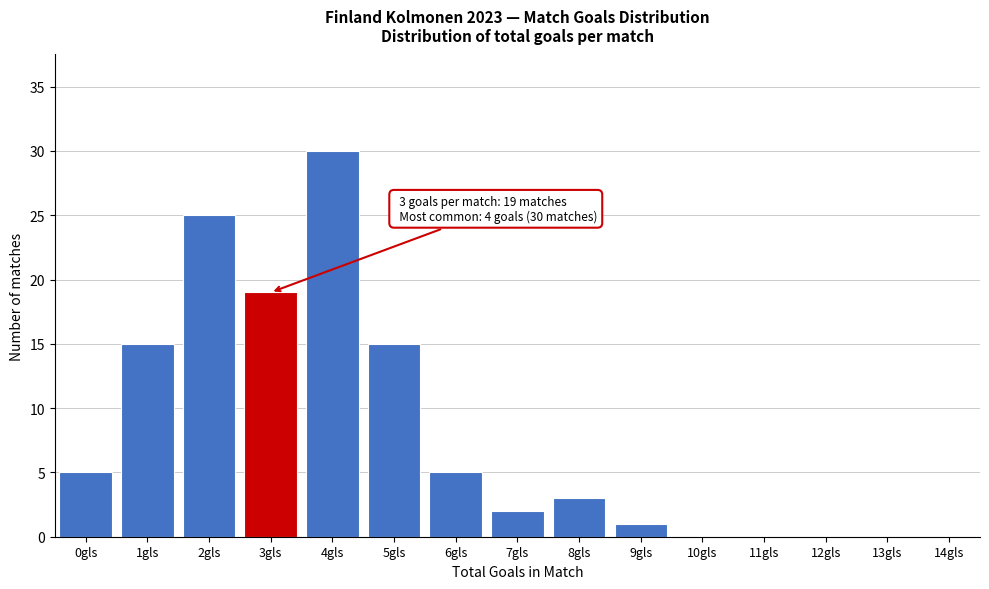

Reading left to right, what are all the values shown in this chart?

0gls=5	1gls=15	2gls=25	3gls=19	4gls=30	5gls=15	6gls=5	7gls=2	8gls=3	9gls=1	10gls=0	11gls=0	12gls=0	13gls=0	14gls=0